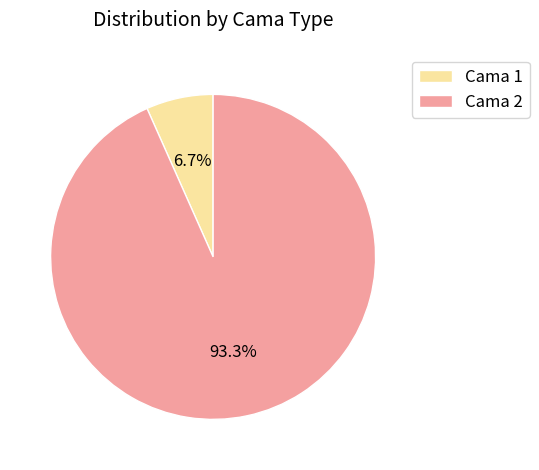

How many segments does this pie chart have?

2